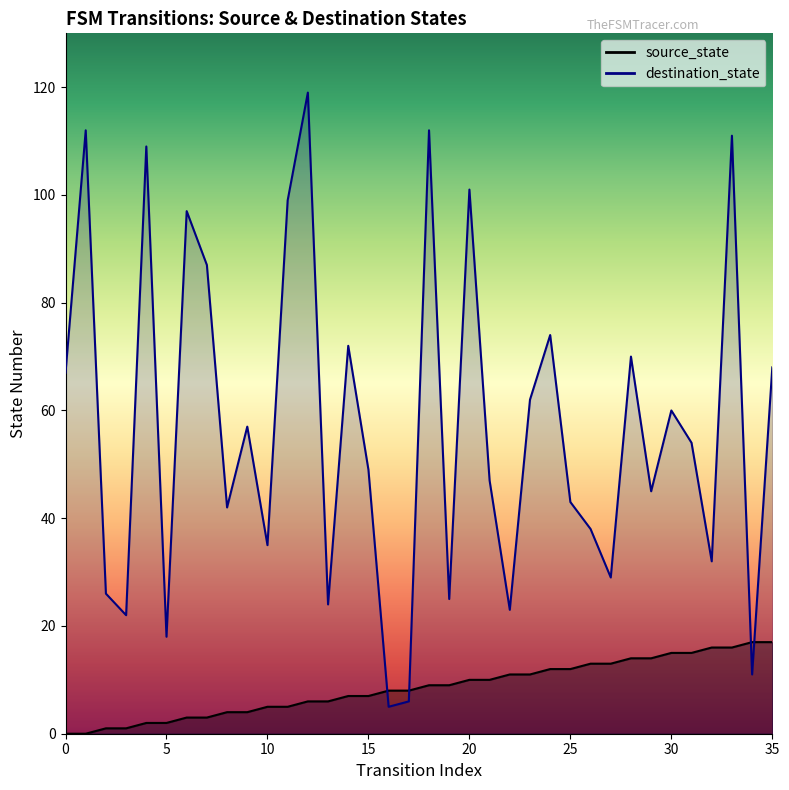

Where do destination_state and source_state first cross each other?

15 and 16